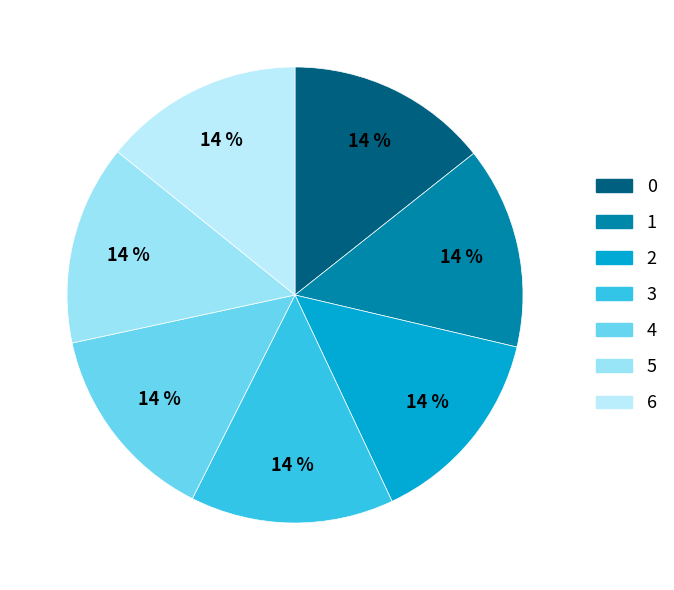

To the nearest percent, what is the average slice percentage?

14%